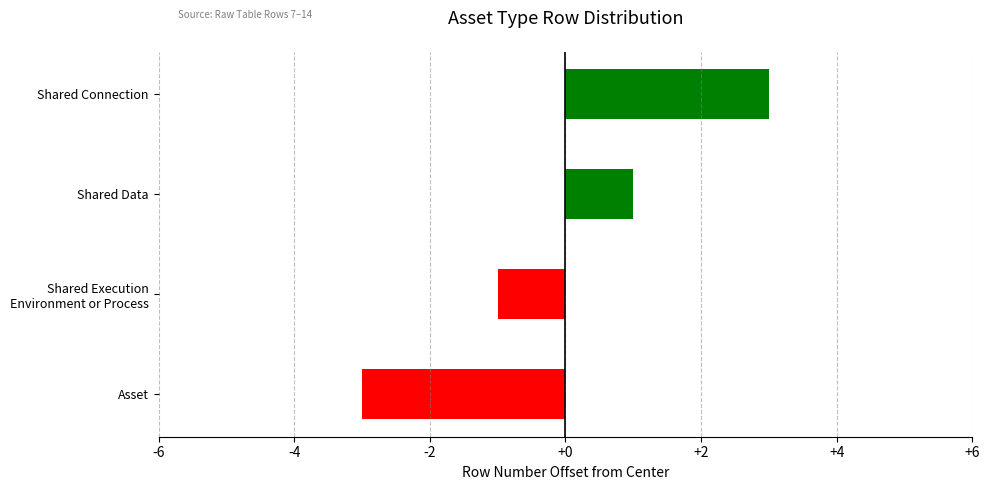

List the labels in order of value, smallest first.

Asset, Shared Execution
Environment or Process, Shared Data, Shared Connection